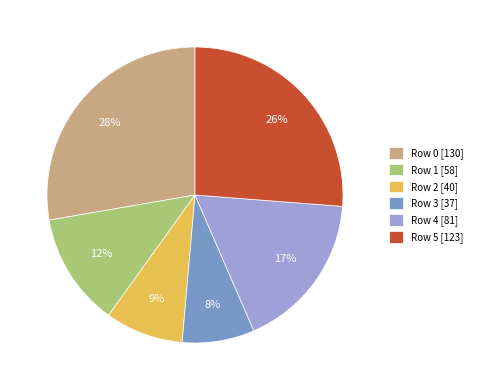

Approximately how many times larger is the value at Row 3 [37] compared to Row 5 [123]?

0.3